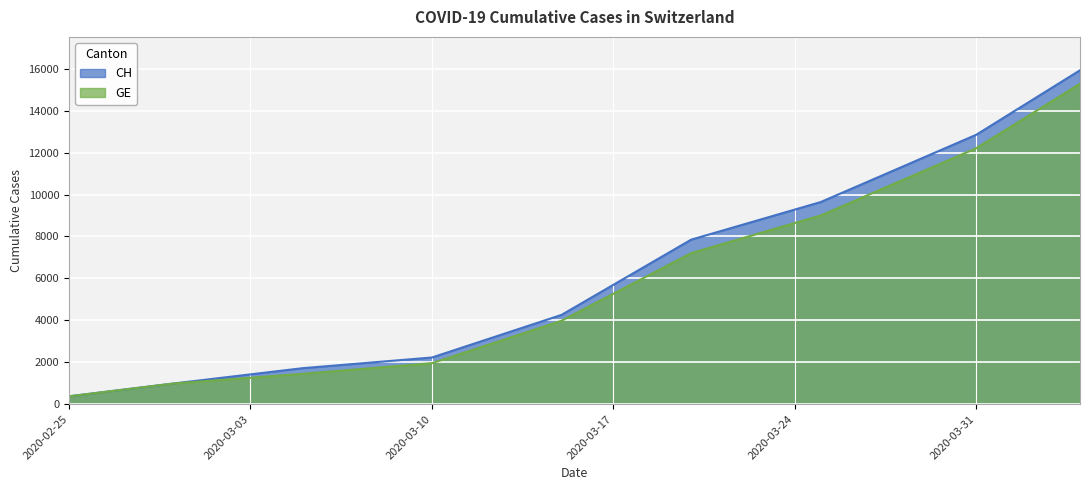

List the series in order of their overall mean, lowest first.

GE, CH